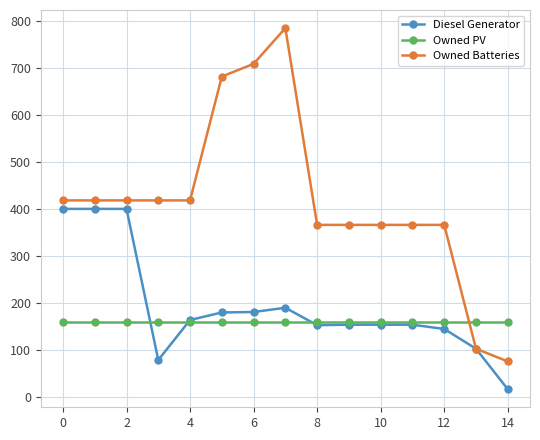

Which series has the widest spread of values?

Owned Batteries